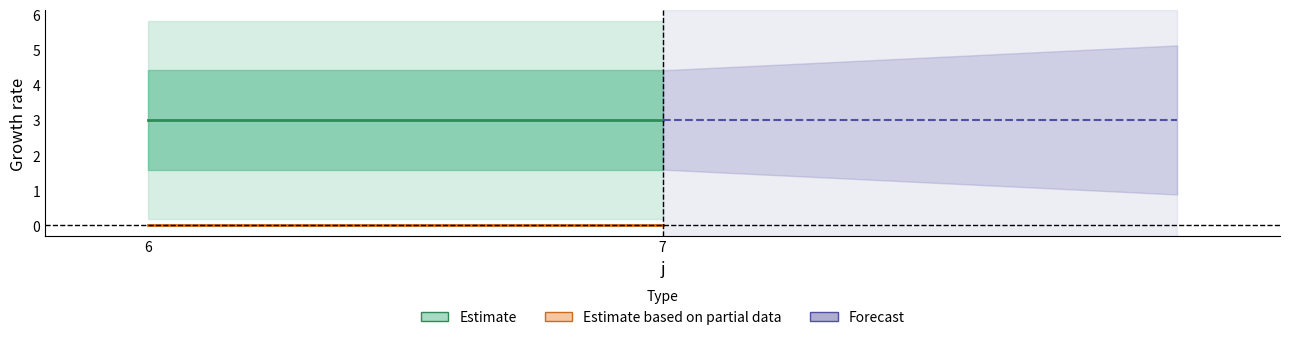

True or false: s and R intersect in this chart.

False